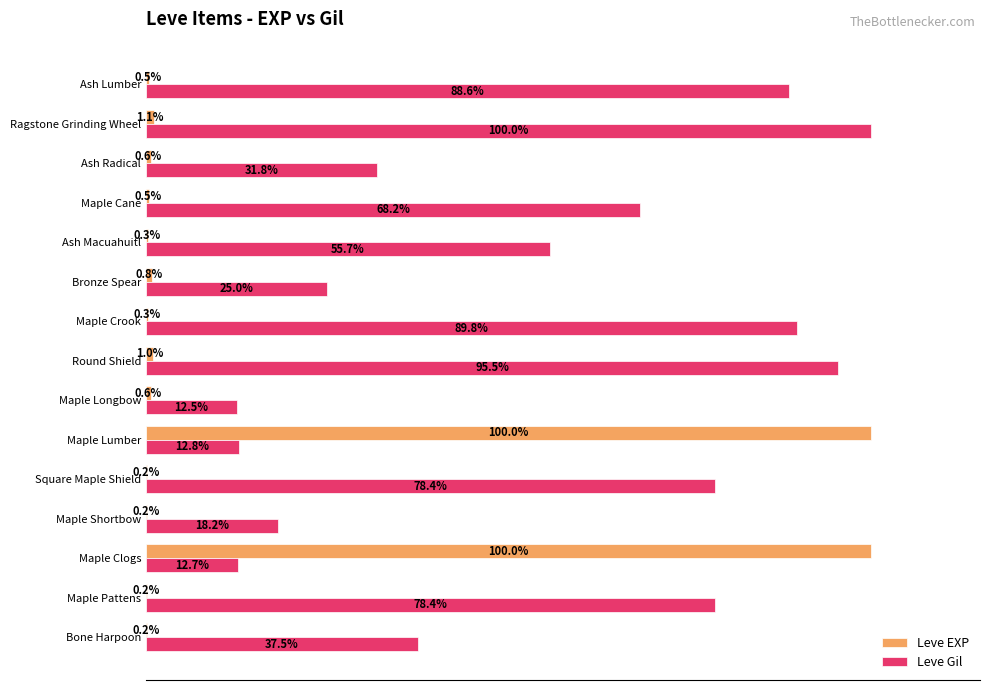

Between Round Shield and Ash Lumber, which series saw the biggest shift?

Leve Gil